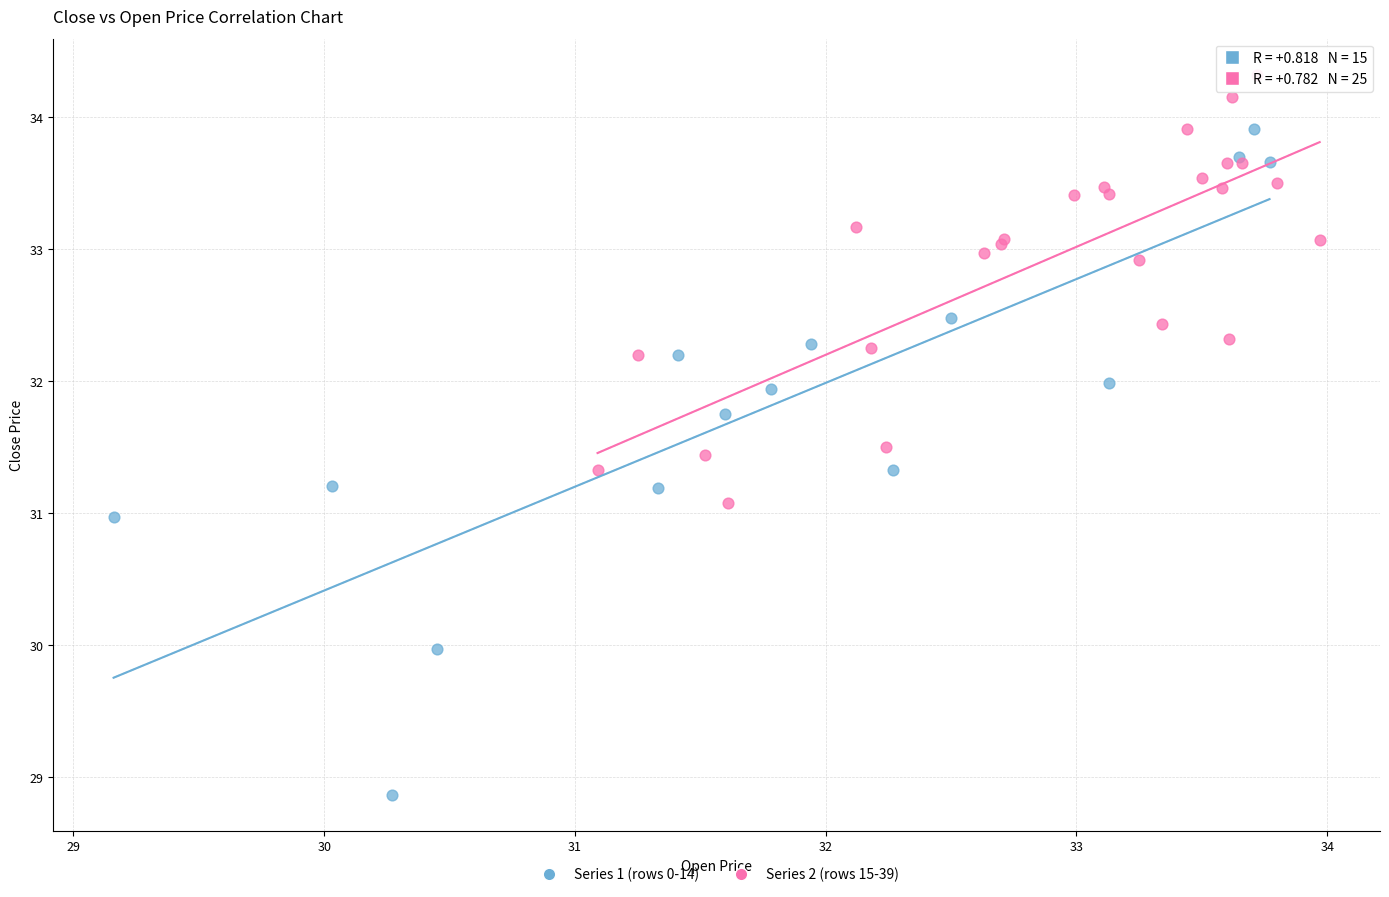

Which series contains the highest Y value?

Series 2 (rows 15-39)